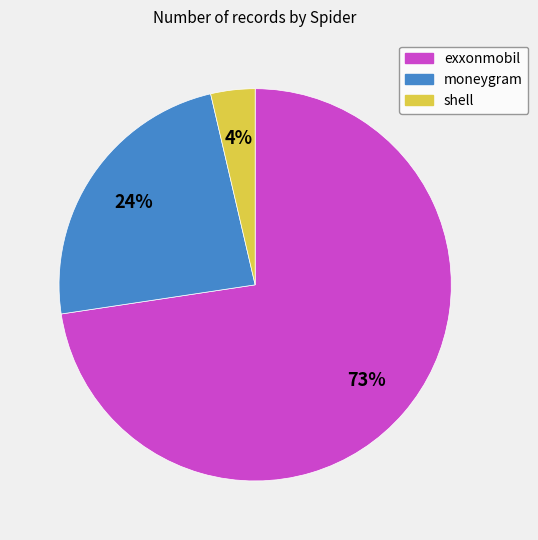

Which category has the smallest portion of the pie?

shell